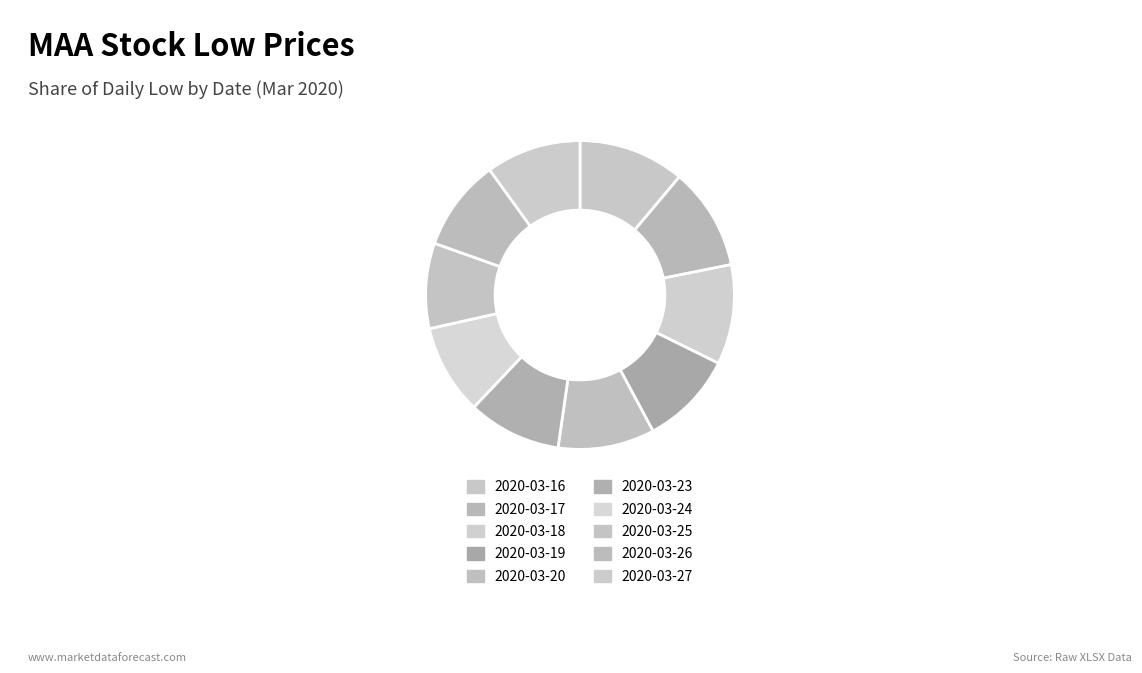

To the nearest percent, what is the combined percentage of 2020-03-25 and 2020-03-27?

19%